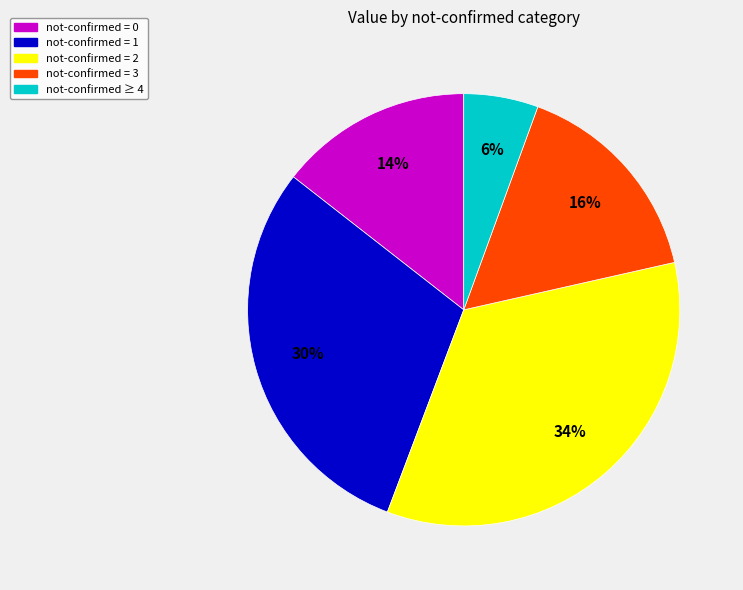

Is there any slice that represents more than half of the pie?

No